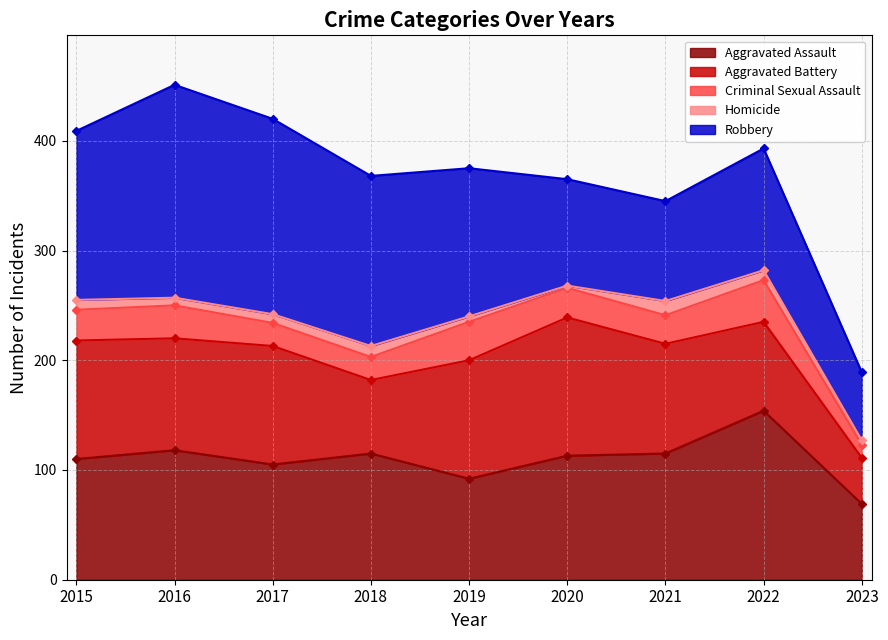

At how many categories does at least one series exceed 27?

9